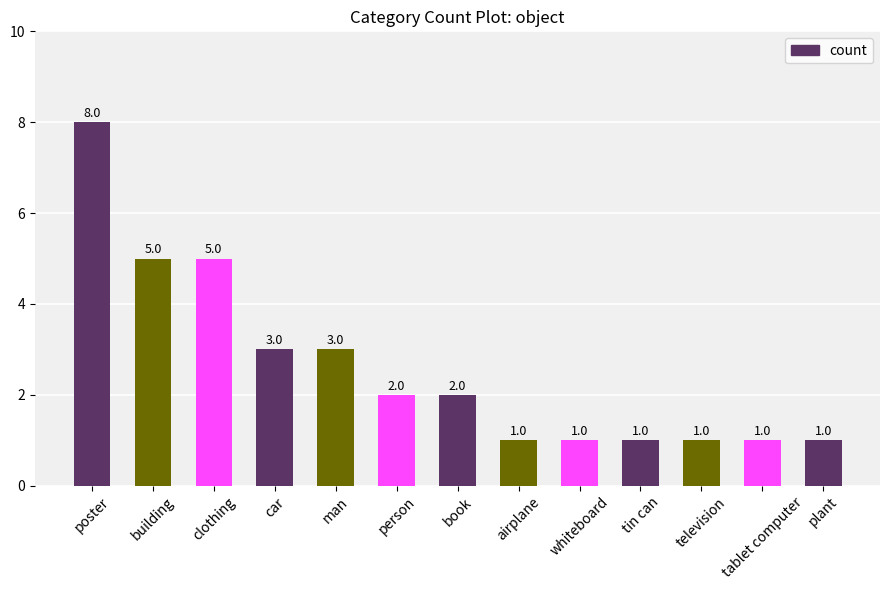

What is the approximate value at man?

3